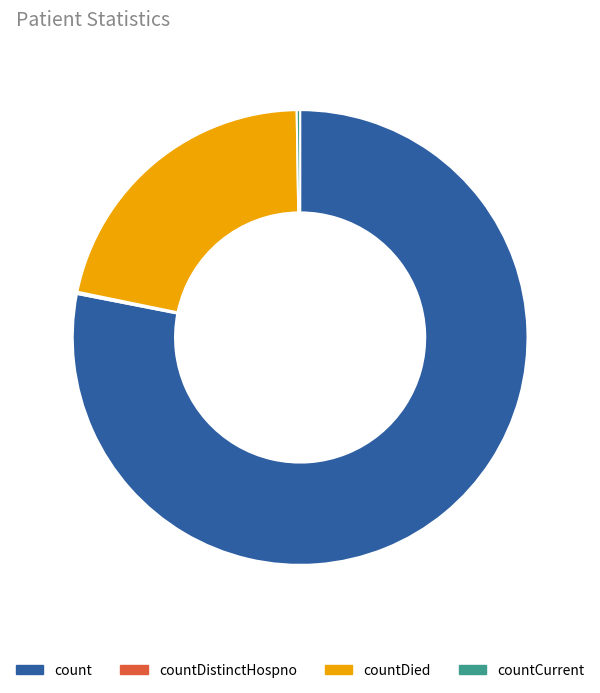

The count slice represents 78% of the pie. True or false?

True